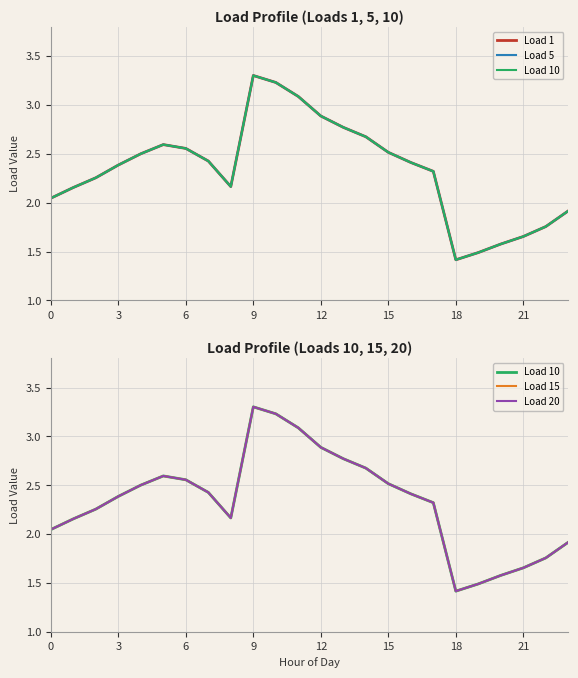

What is the label of the 20th point from the left?

19